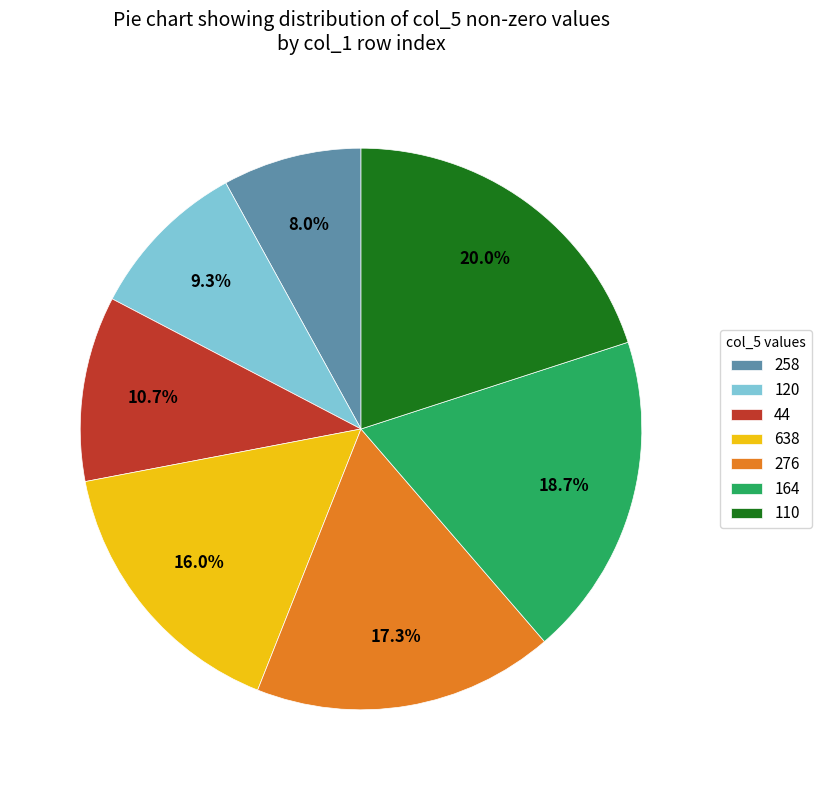

Rank the categories by value from highest to lowest.

110, 164, 276, 638, 44, 120, 258